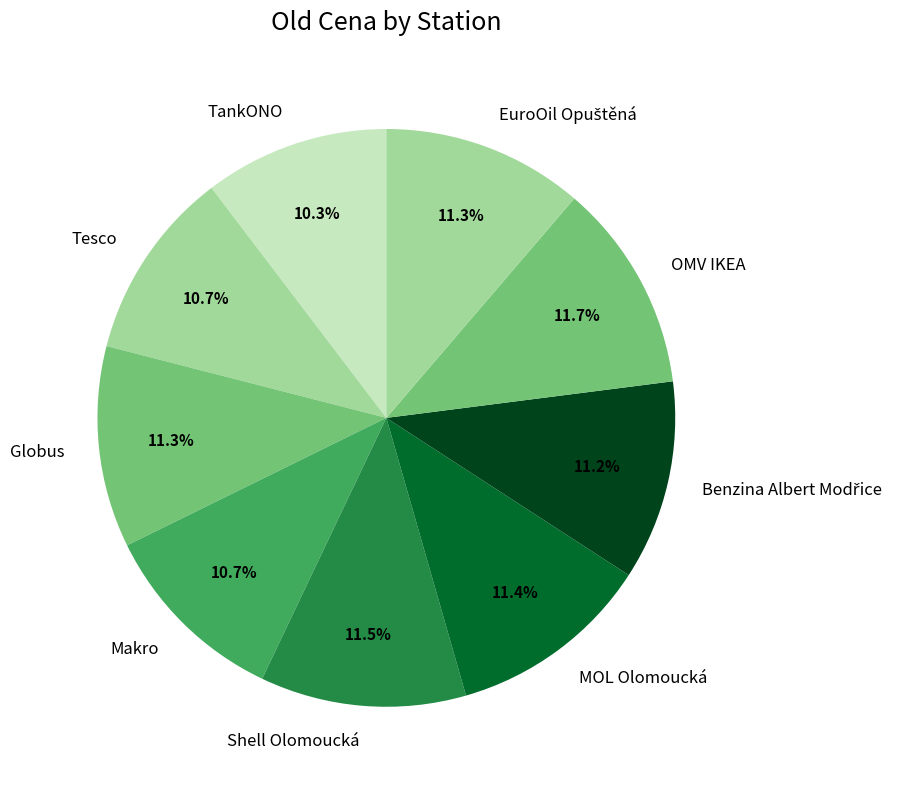

Combined, do Makro and Shell Olomoucká account for over 50%?

No